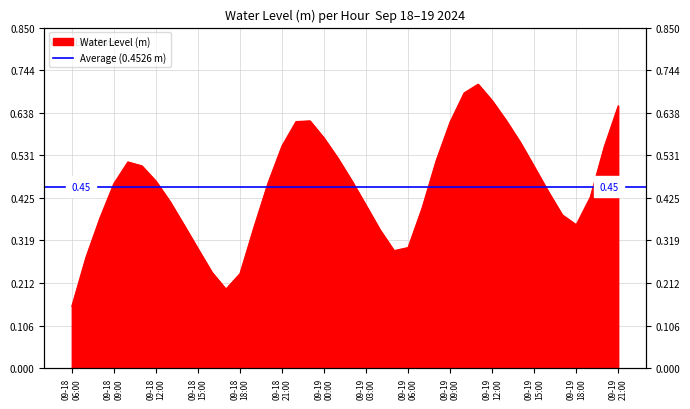

Rank the categories by value from highest to lowest.

2024-09-19 11:00:00, 2024-09-19 10:00:00, 2024-09-19 12:00:00, 2024-09-19 21:00:00, 2024-09-19 13:00:00, 2024-09-18 23:00:00, 2024-09-18 22:00:00, 2024-09-19 09:00:00, 2024-09-19 00:00:00, 2024-09-19 14:00:00, 2024-09-18 21:00:00, 2024-09-19 20:00:00, 2024-09-19 01:00:00, 2024-09-19 08:00:00, 2024-09-18 10:00:00, 2024-09-18 11:00:00, 2024-09-19 15:00:00, 2024-09-19 02:00:00, 2024-09-18 12:00:00, 2024-09-18 20:00:00, 2024-09-18 09:00:00, 2024-09-19 16:00:00, 2024-09-19 19:00:00, 2024-09-18 13:00:00, 2024-09-19 03:00:00, 2024-09-19 07:00:00, 2024-09-19 17:00:00, 2024-09-18 08:00:00, 2024-09-19 18:00:00, 2024-09-18 14:00:00, 2024-09-18 19:00:00, 2024-09-19 04:00:00, 2024-09-19 06:00:00, 2024-09-18 15:00:00, 2024-09-19 05:00:00, 2024-09-18 07:00:00, 2024-09-18 16:00:00, 2024-09-18 18:00:00, 2024-09-18 17:00:00, 2024-09-18 06:00:00